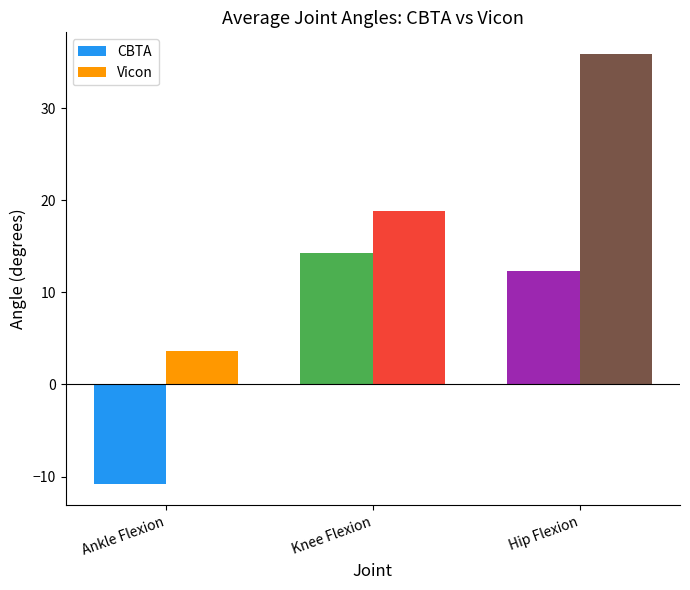

Reading left to right, extract all data points from this chart.

CBTA: -10.8	14.3	12.4
Vicon: 3.6	18.8	35.9